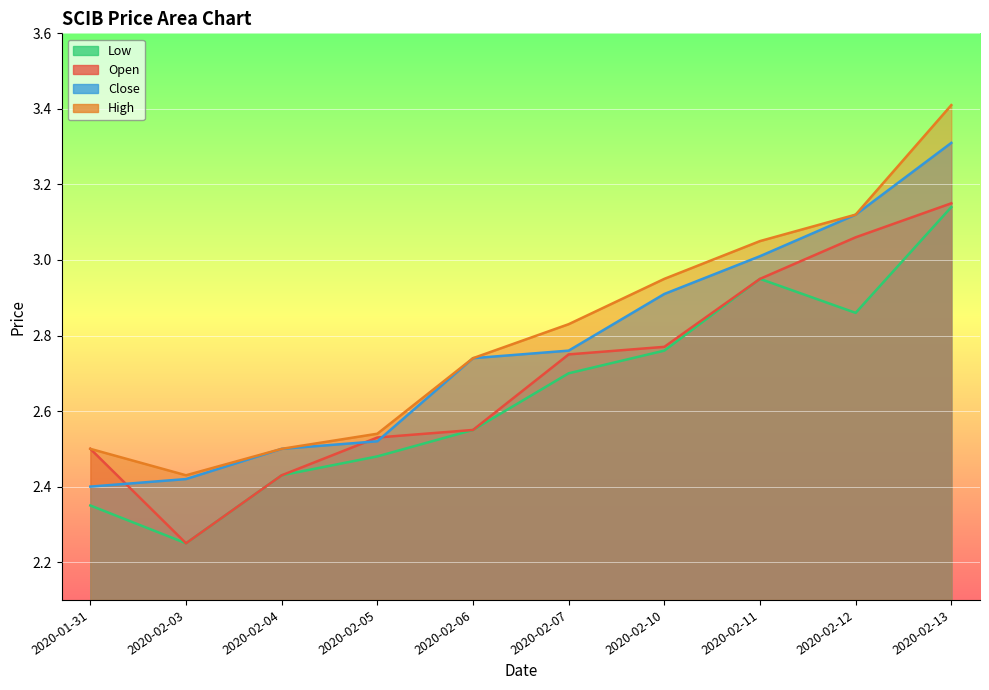

Which category has the highest value across all series?

2020-02-13